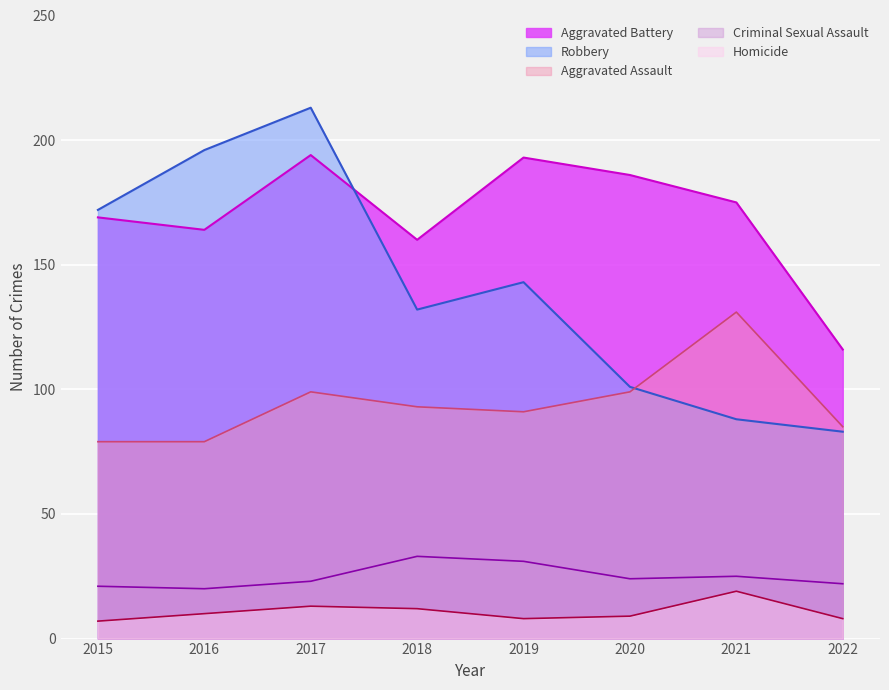

After their last crossing, which series has the higher values: Robbery or Aggravated Assault?

Aggravated Assault